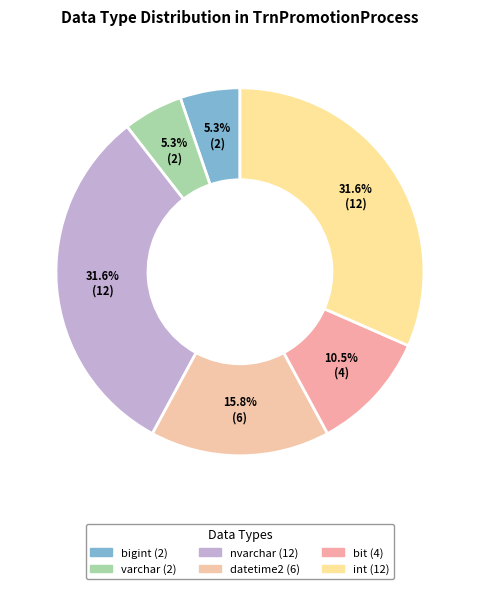

Does int represent more than half of the total?

No